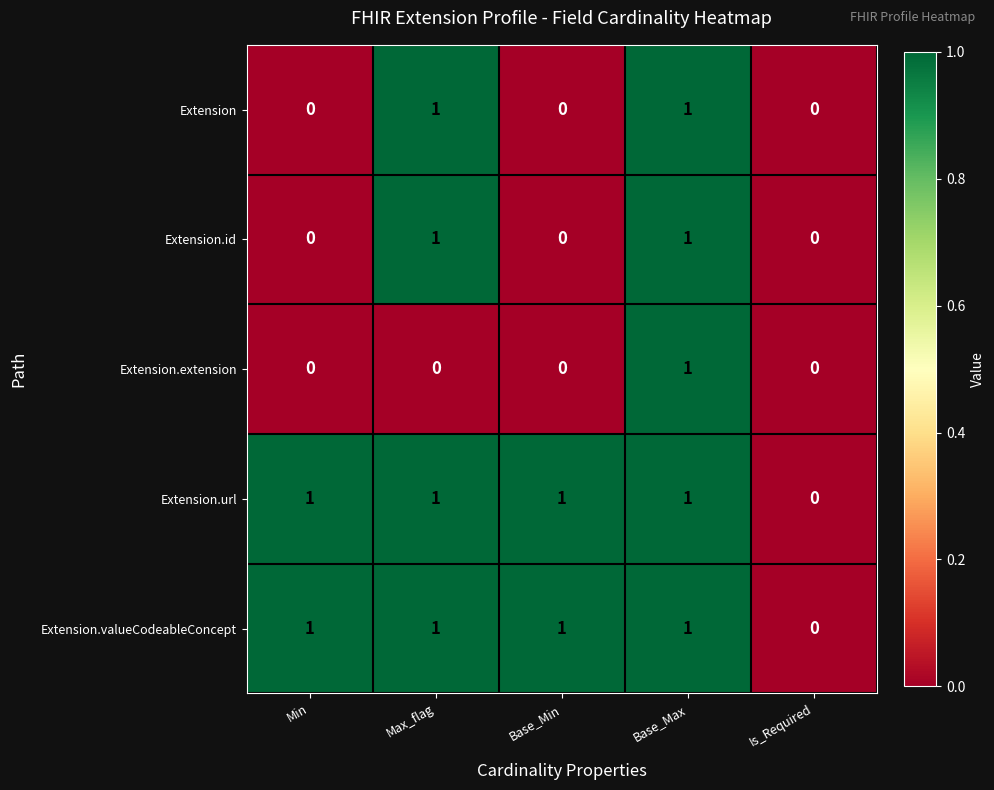

Count the number of data series in this chart.

5